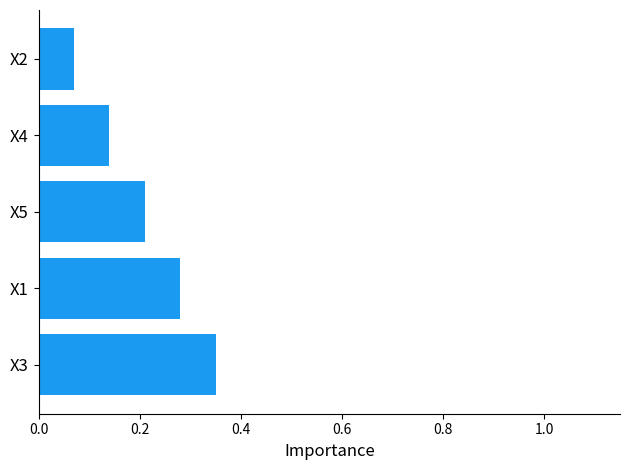

Does the chart contain stacked bars?

No